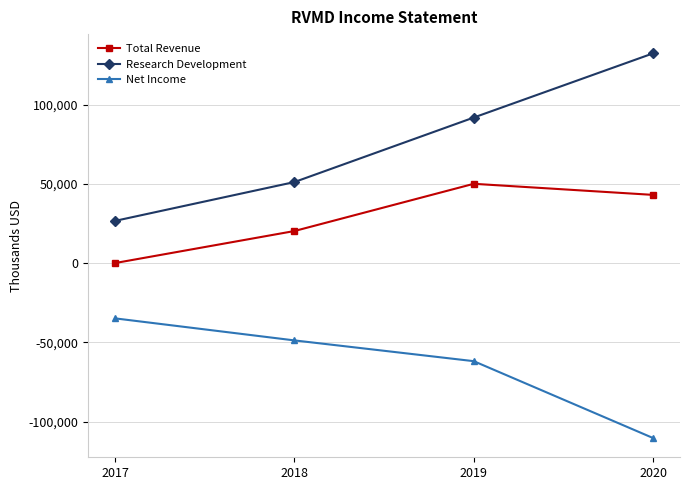

How many lines are shown in the chart?

3